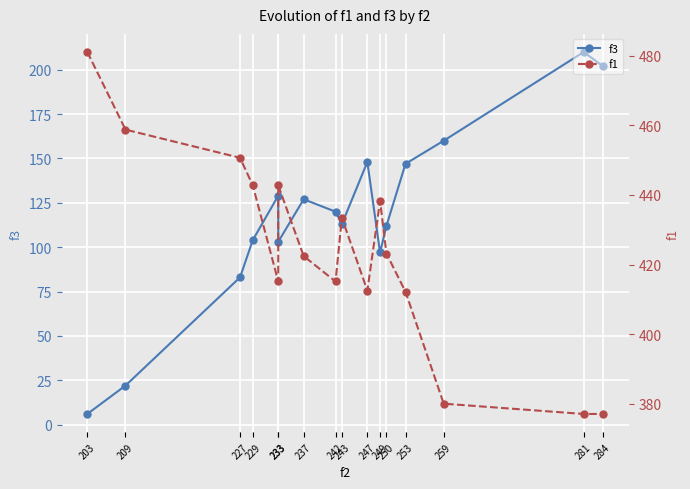

What is the sum of the f1 values at 281 and 259?

757.0